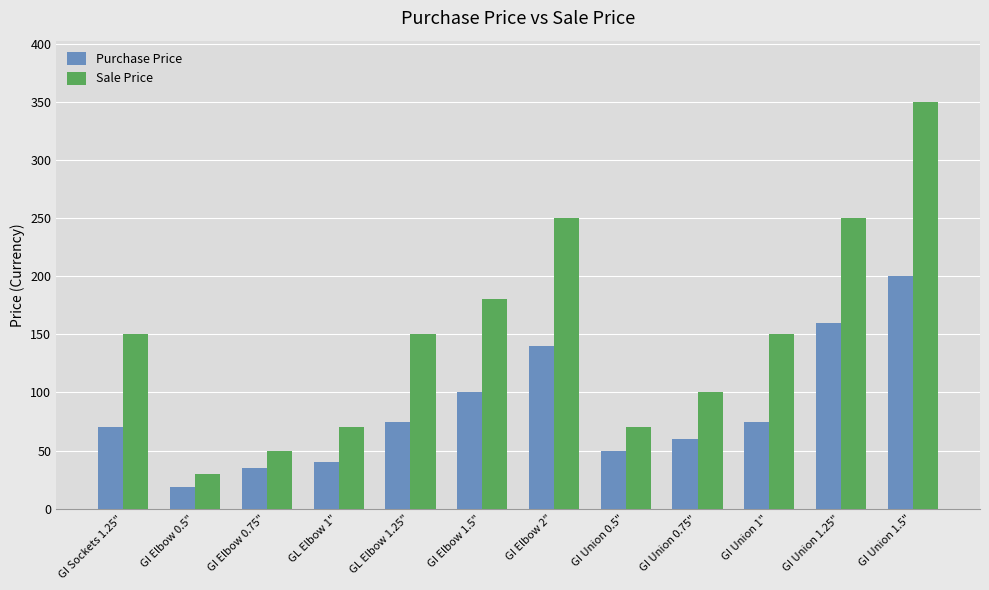

What are all the series names shown in the legend?

Purchase Price, Sale Price